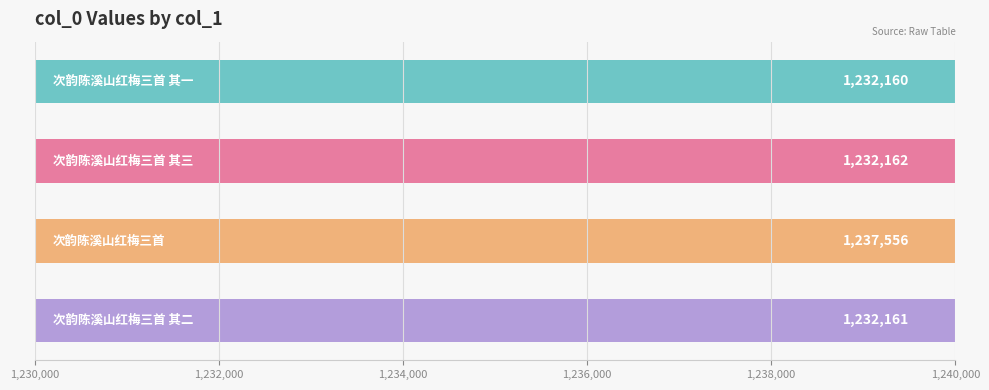

What is the value of the 2nd bar from the left?

1232162